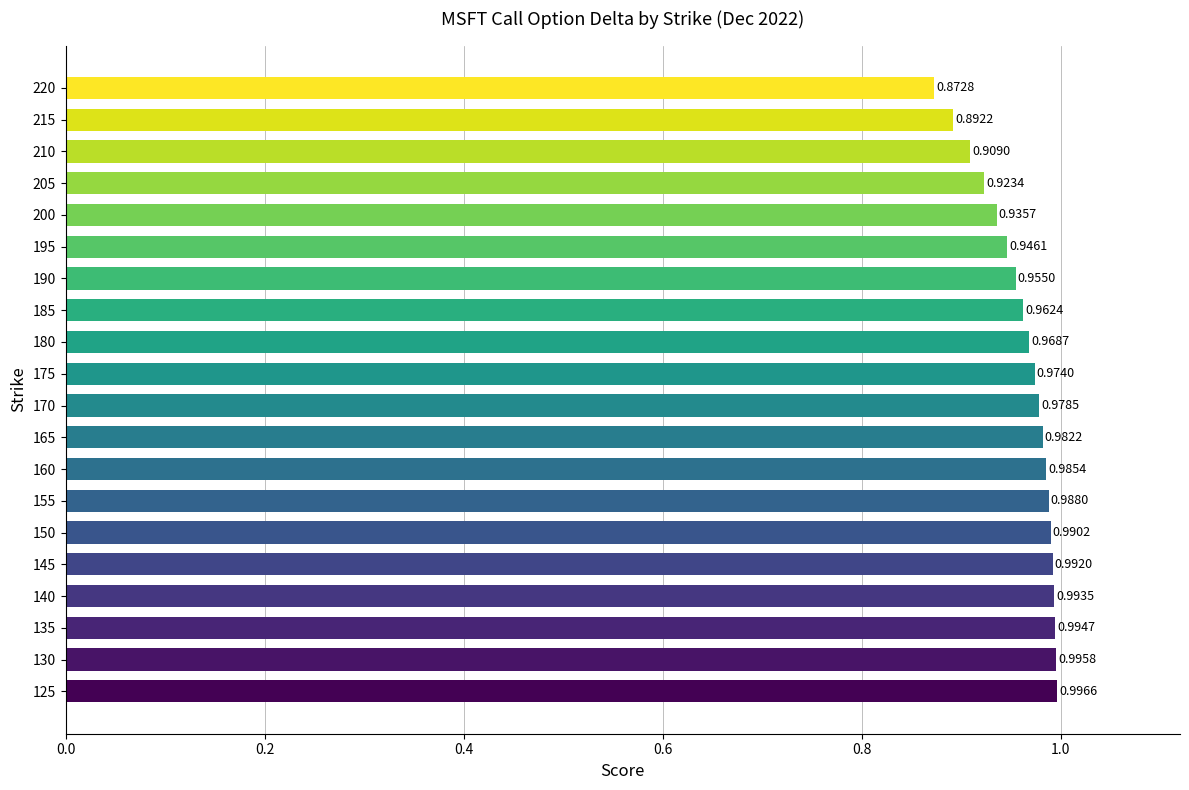

Which has a higher value, 175 or 190?

175